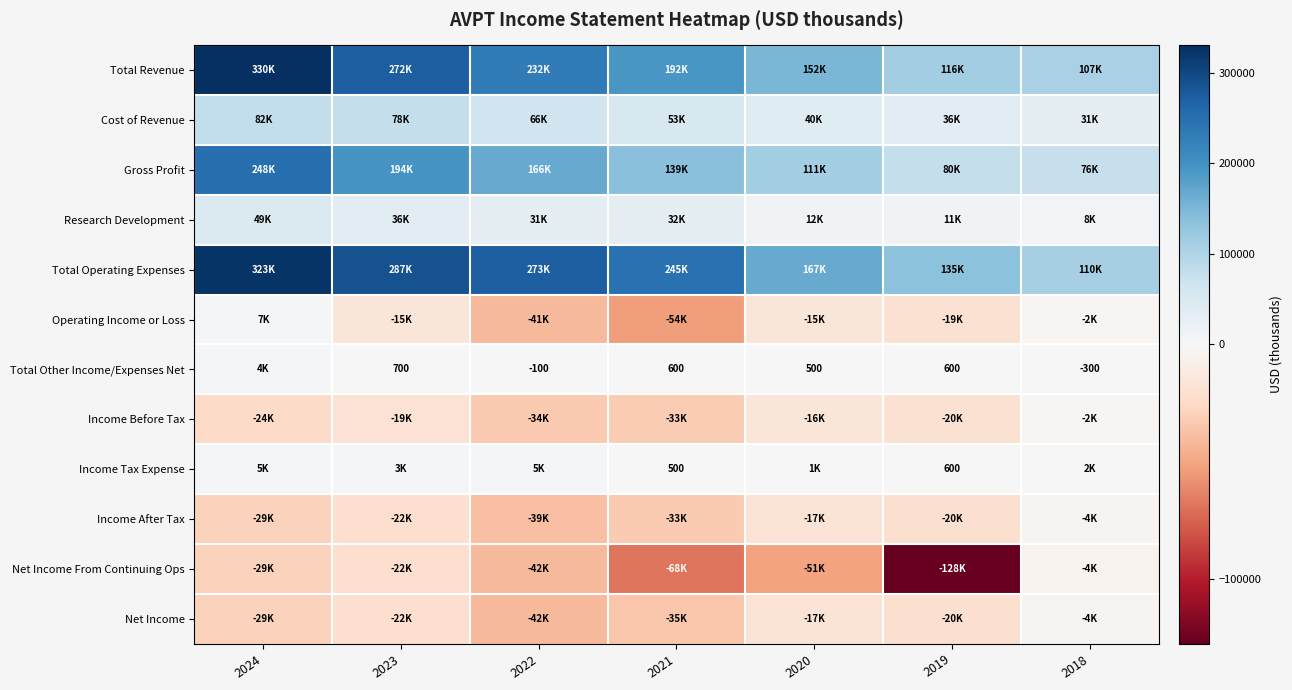

True or false: Total Other Income/Expenses Net has a value of 1154 at 2023.

False